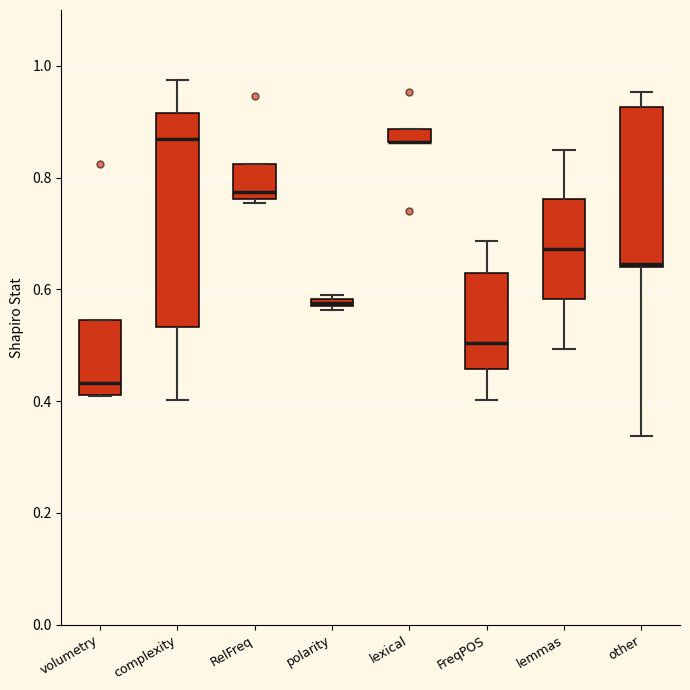

Where is the upper edge of the box for FreqPOS on the y-axis? The values are not printed on the chart, so give them approximately, as read against the axis.

0.62